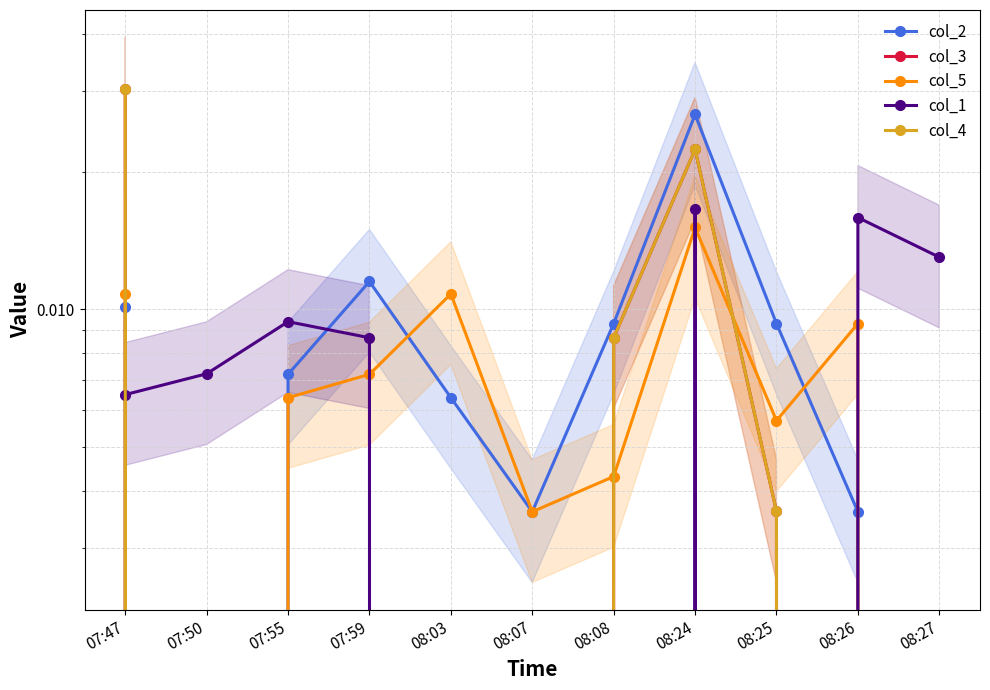

At which category does col_2 reach its first local valley?

07:50